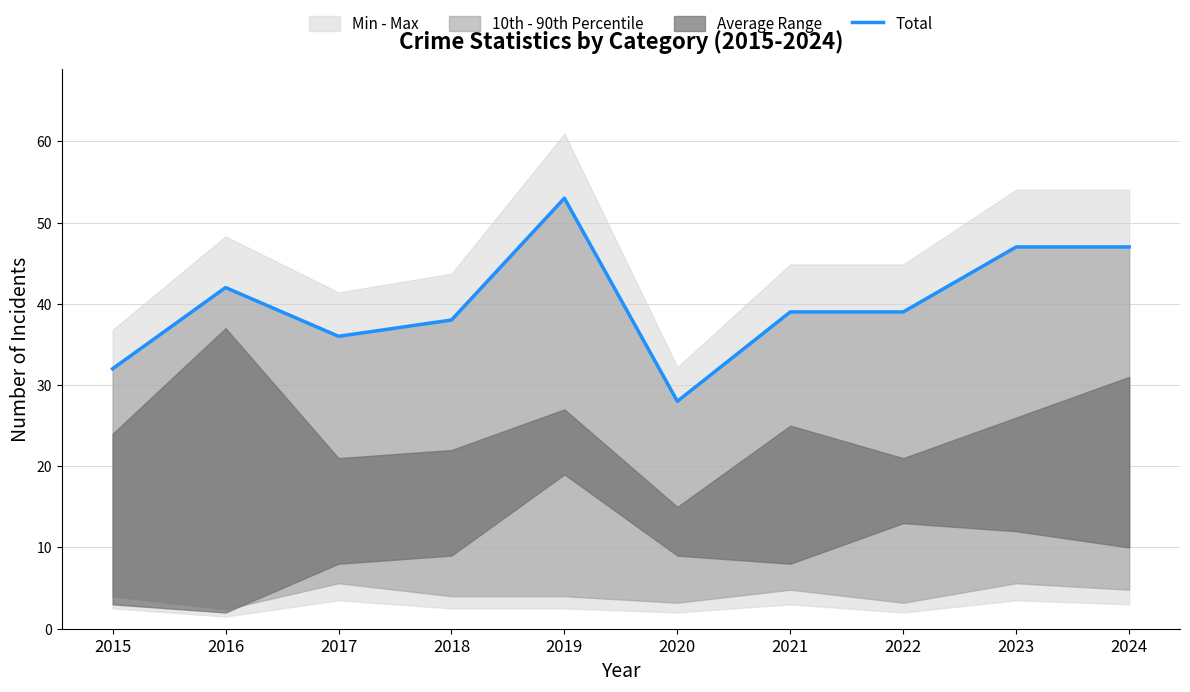

Does the chart have visible grid lines?

Yes